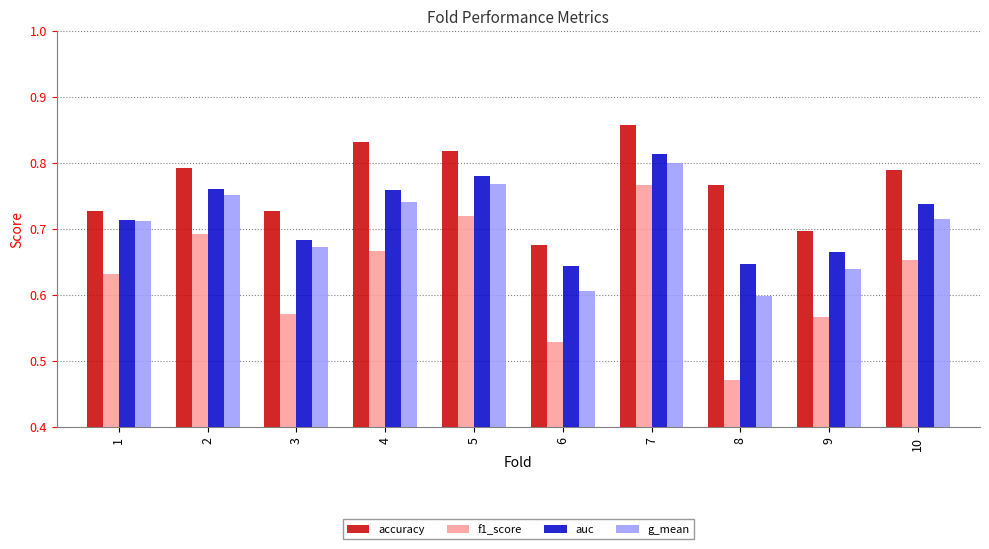

At 9, list the series in order from largest to smallest.

accuracy, auc, g_mean, f1_score